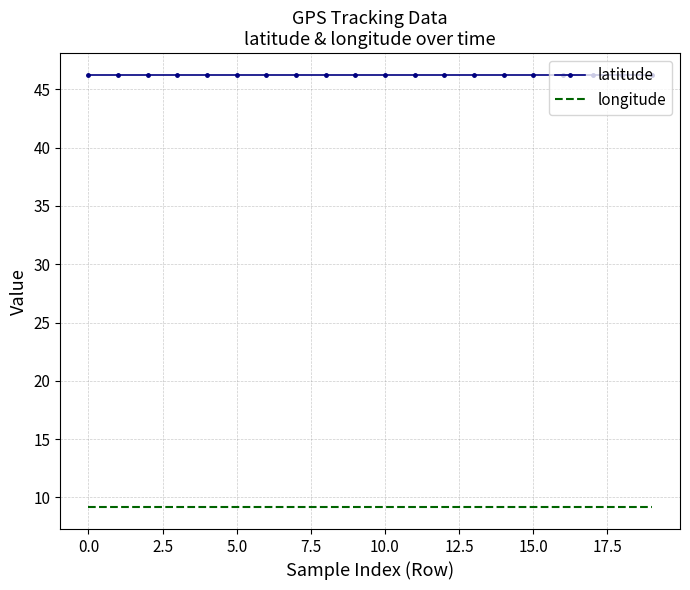

True or false: latitude and longitude cross at least once.

False